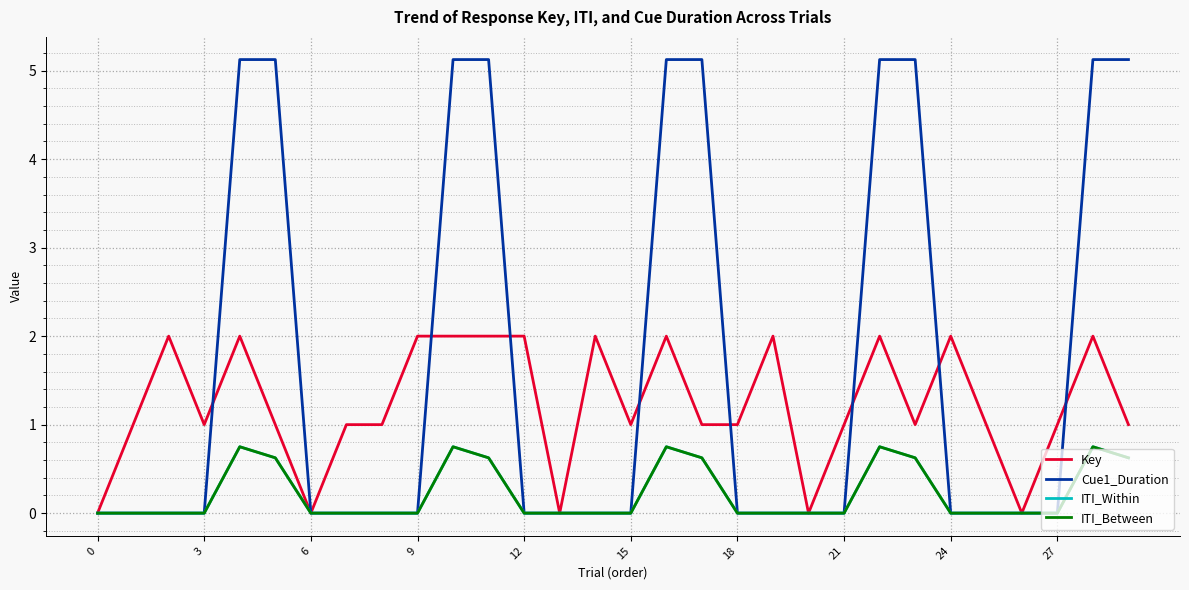

True or false: ITI_Within has more than 2 interior local peaks.

True